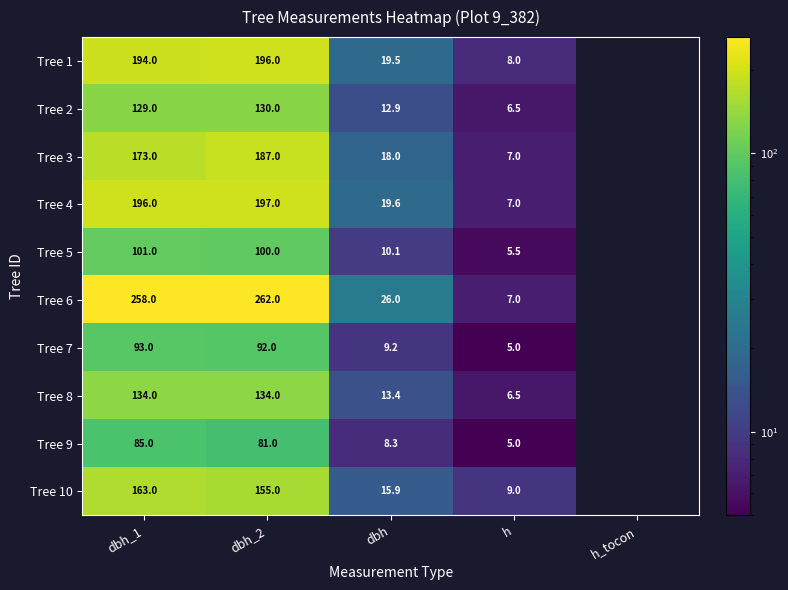

At dbh_1, list the series in order from largest to smallest.

Tree 6, Tree 4, Tree 1, Tree 3, Tree 10, Tree 8, Tree 2, Tree 5, Tree 7, Tree 9